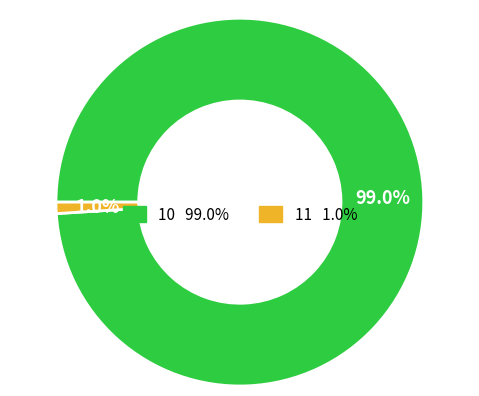

Which slice is the smallest?

11